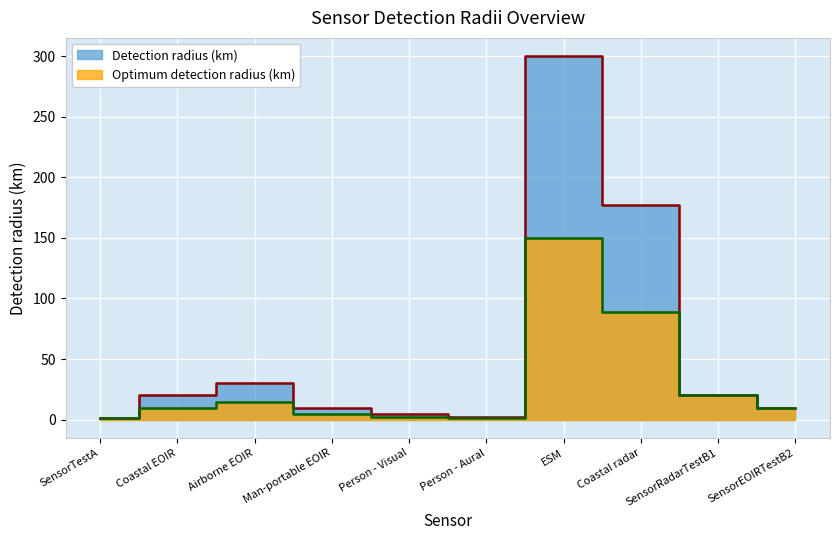

True or false: Detection radius (km) and Optimum detection radius (km) intersect in this chart.

False